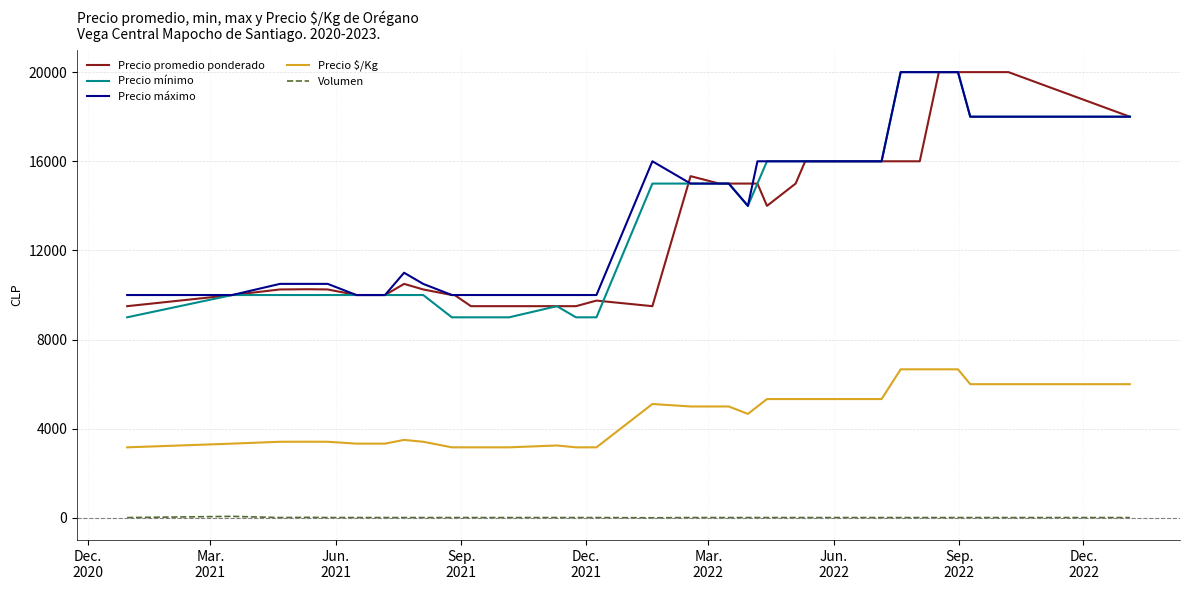

What is the difference between the second highest and minimum values in the Volumen series?

19